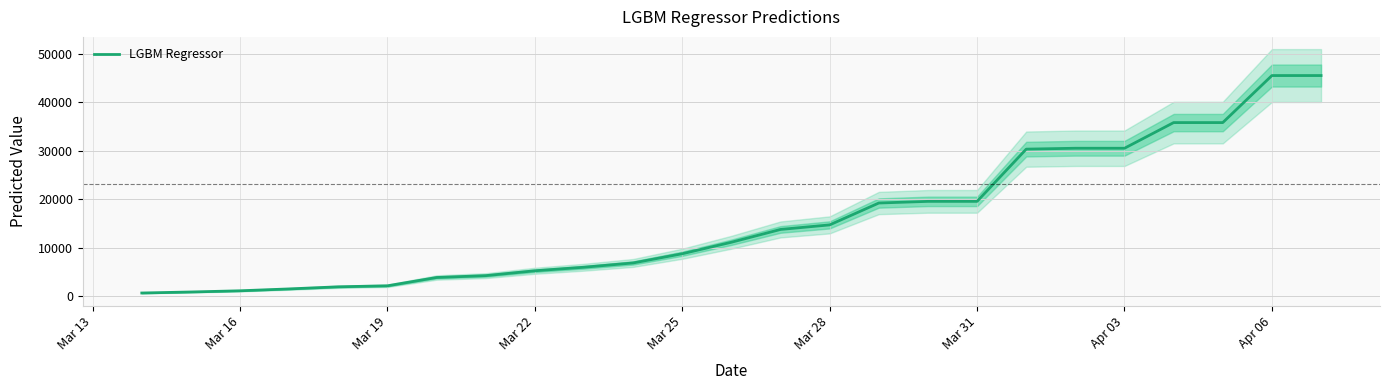

What is the maximum value for LGBM Regressor?

45567.1